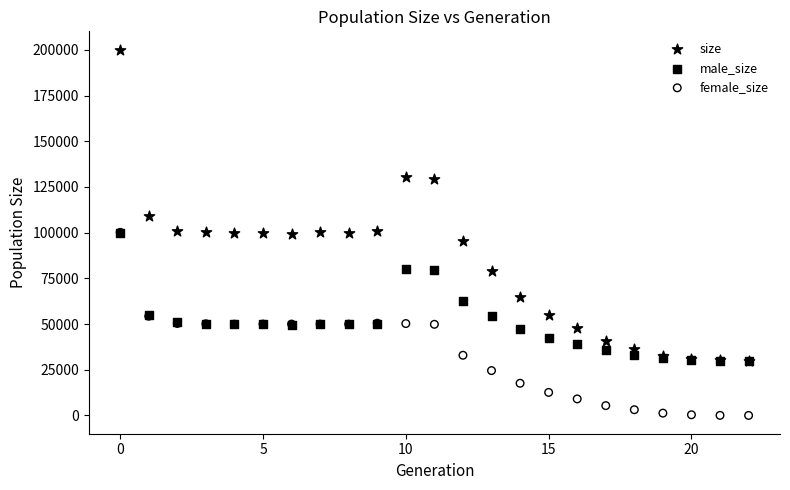

Which series contains the lowest Y value?

female_size